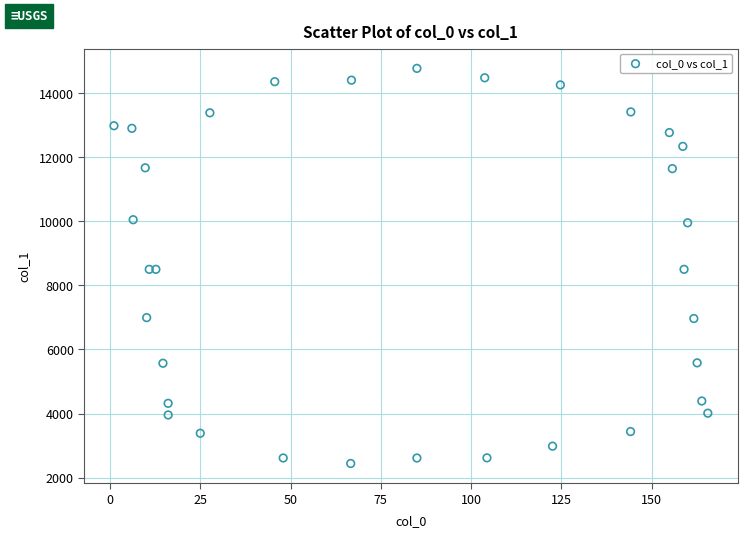

What is the range of X values (max minus min)?

164.4